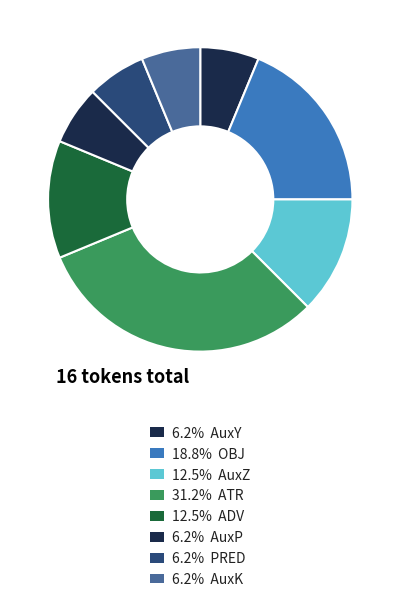

Rank the categories by value from highest to lowest.

ATR, OBJ, AuxZ, ADV, AuxY, AuxP, PRED, AuxK